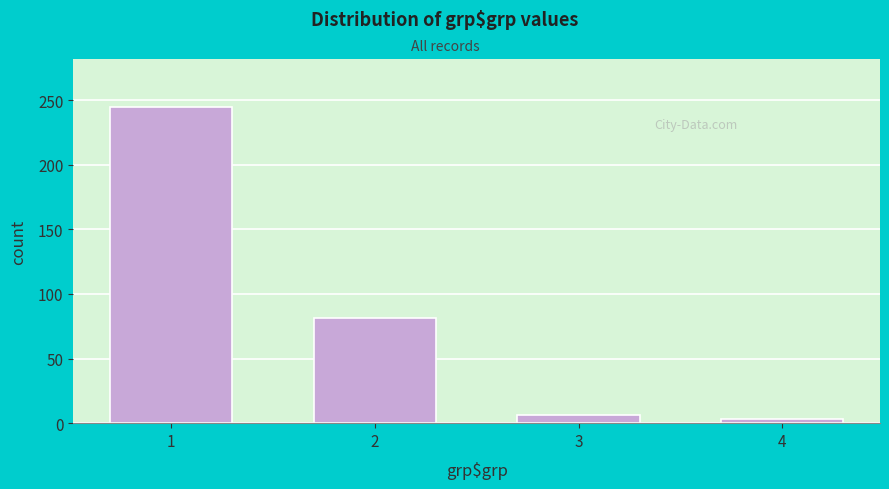

Reading left to right, what are all the values shown in this chart?

1=245	2=81	3=6	4=3